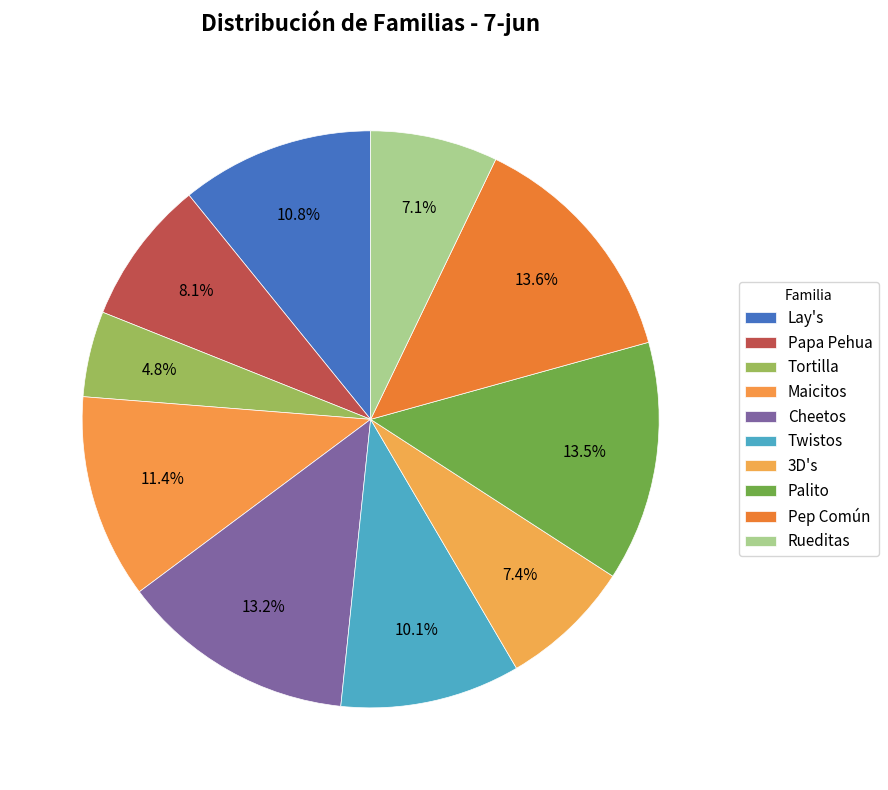

Is it true that Palito is 13% of the pie?

True